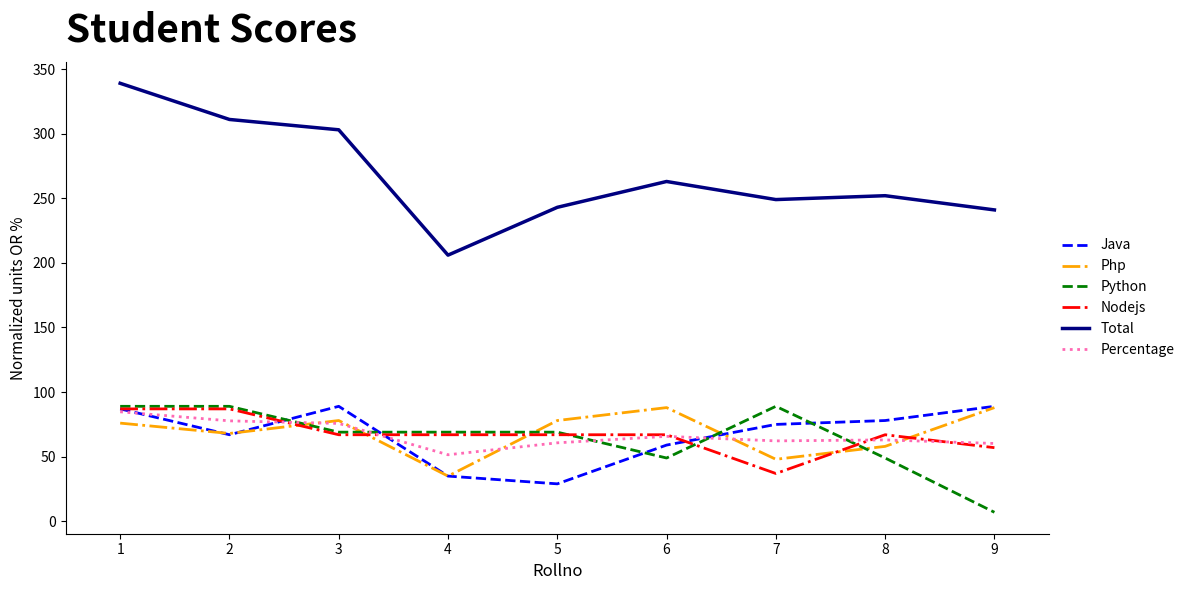

True or false: Java has a value of 89.0 at 3.

True